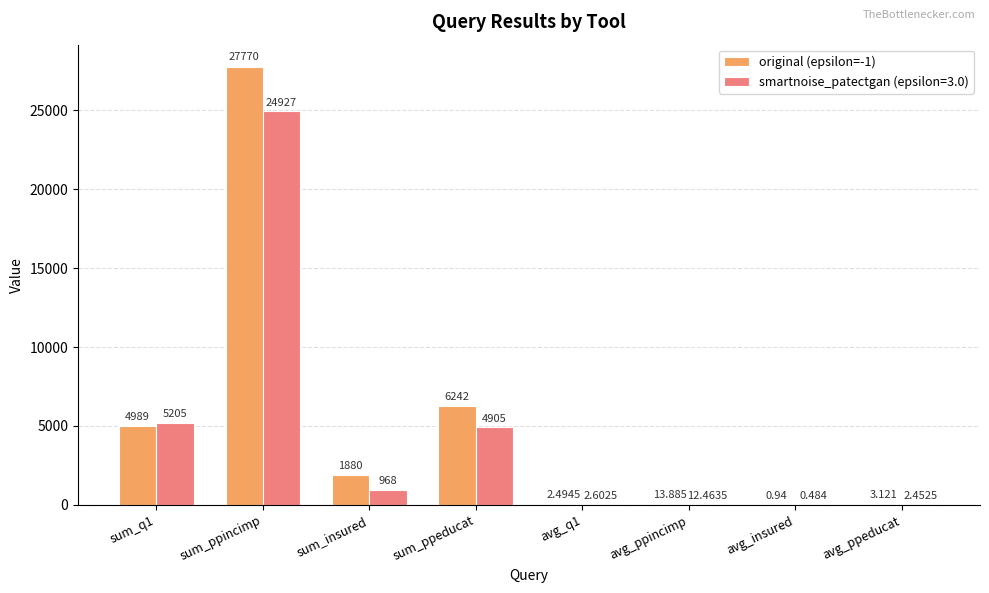

Count the number of categories in the chart.

8